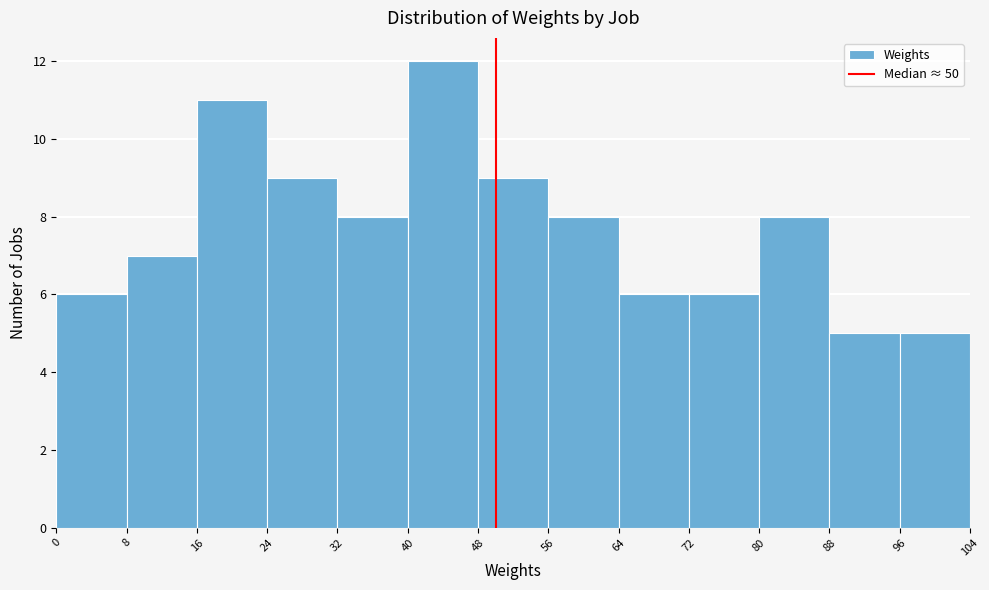

Reading left to right, list every bar in this chart as the range it spans on the x-axis followed by its height. The values are not printed on the chart, so give them approximately, as read against the axis.

0 to 8: 6
8 to 16: 7
16 to 24: 11
24 to 32: 9
32 to 40: 8
40 to 48: 12
48 to 56: 9
56 to 64: 8
64 to 72: 6
72 to 80: 6
80 to 88: 8
88 to 96: 5
96 to 104: 5